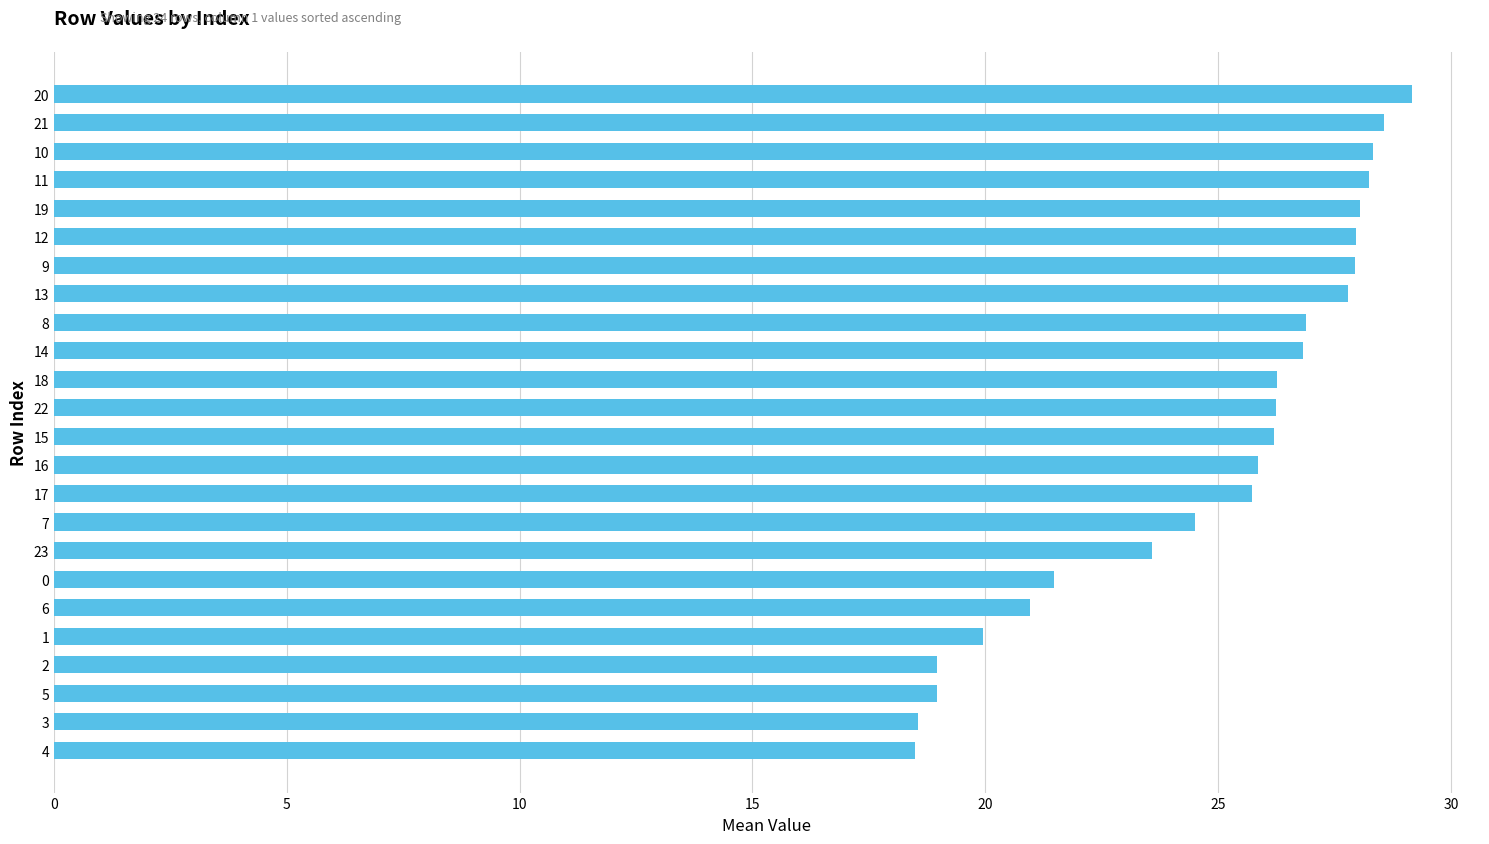

The value at 5 is 33.7. True or false?

False